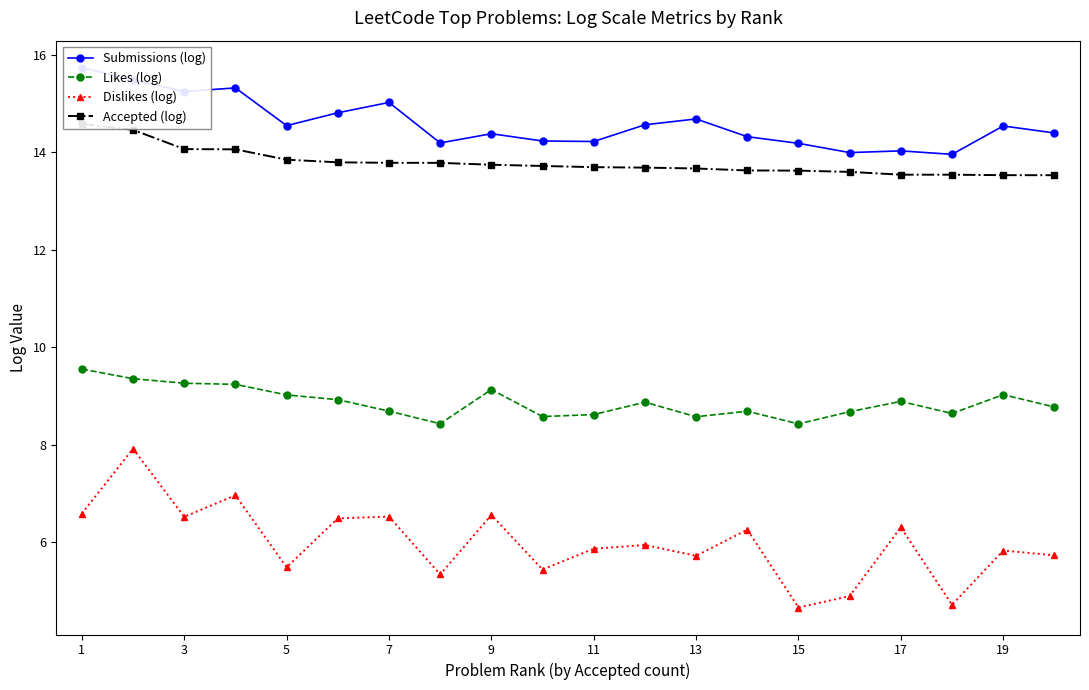

How many interior local valleys does the Dislikes (log) series have?

7